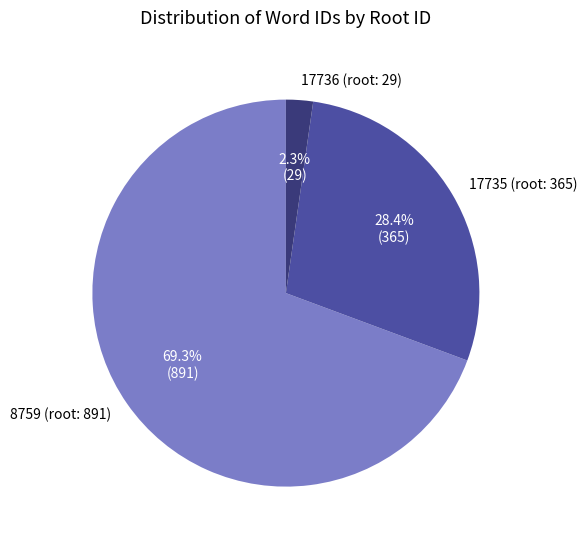

Which category has the smallest portion of the pie?

17736 (root: 29)